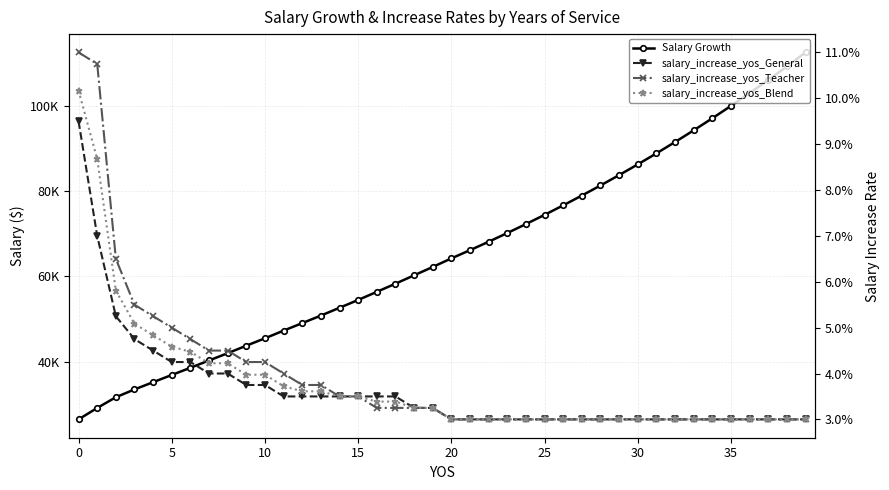

List the series in order of their peak value, lowest first.

salary_increase_yos_General, salary_increase_yos_Blend, salary_increase_yos_Teacher, Salary Growth